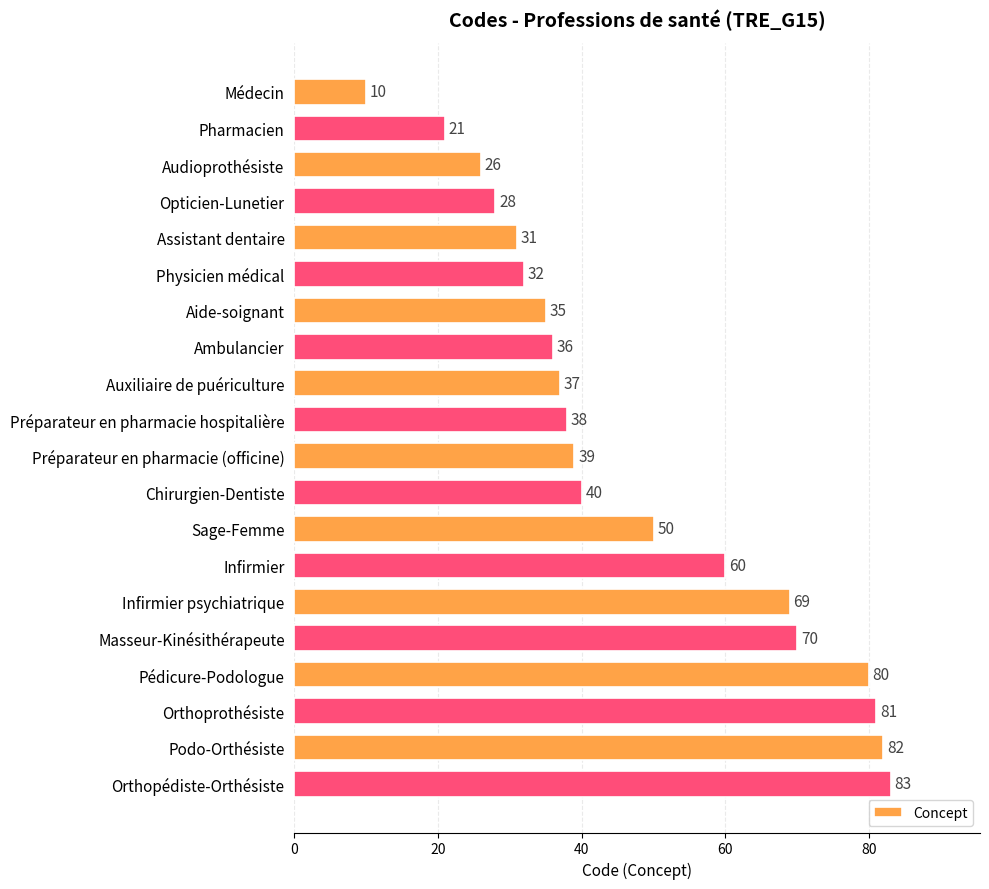

Count the number of data series in this chart.

1